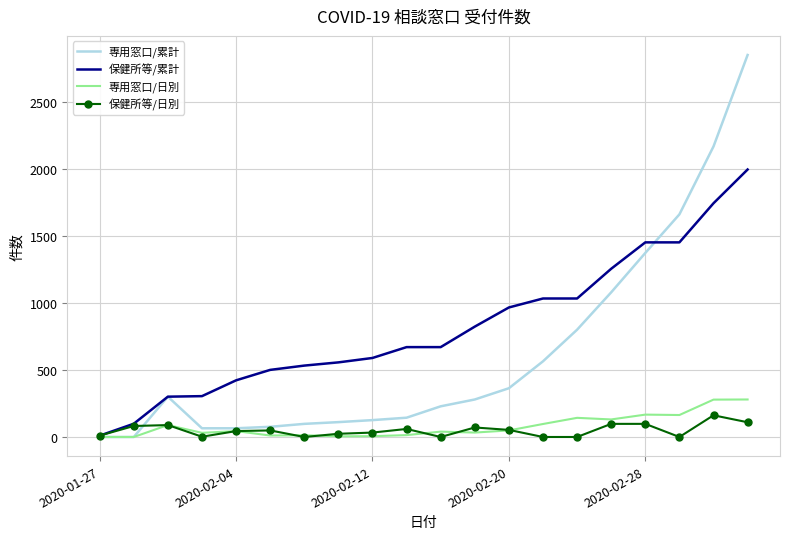

Which series has the largest range (max minus min)?

専用窓口/累計